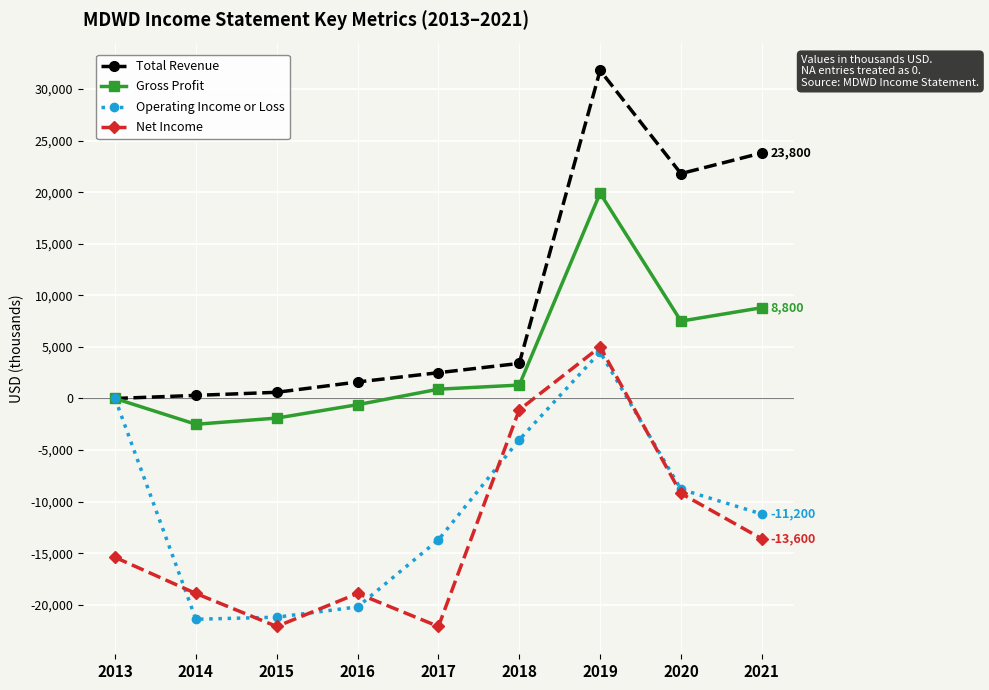

True or false: Net Income and Total Revenue intersect in this chart.

False